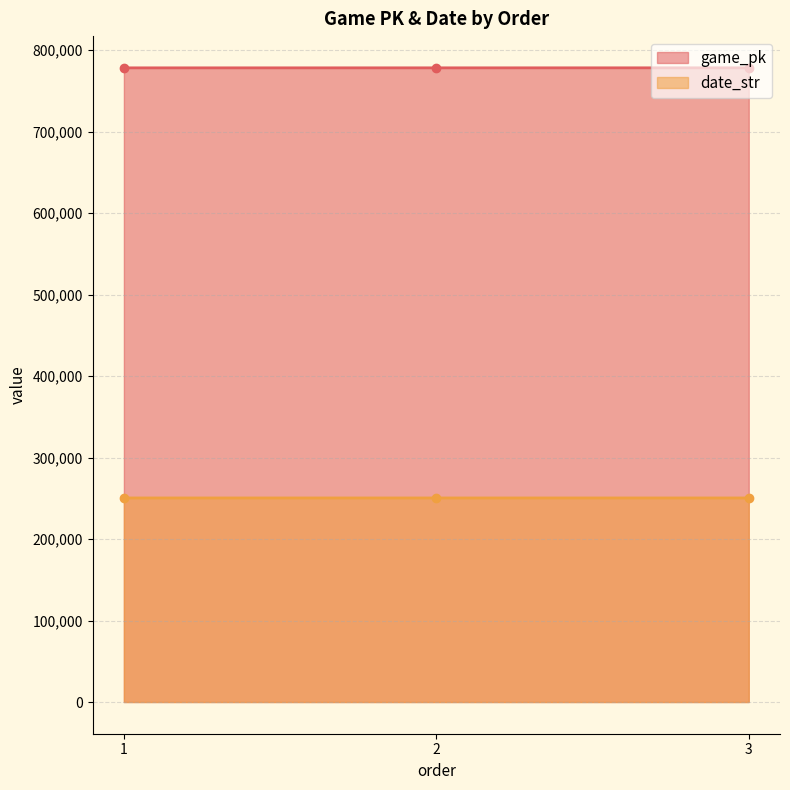

What is the sum of all date_str values?

751248